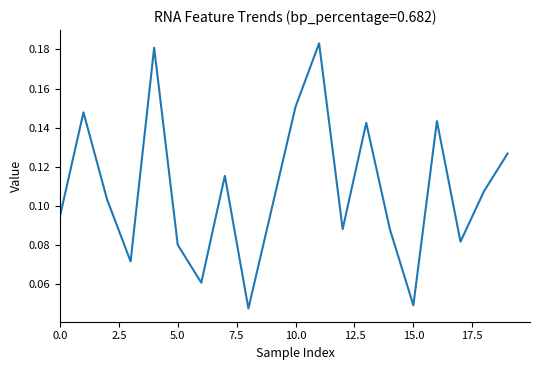

How many interior local peaks (higher than both neighbors) does the data have?

6